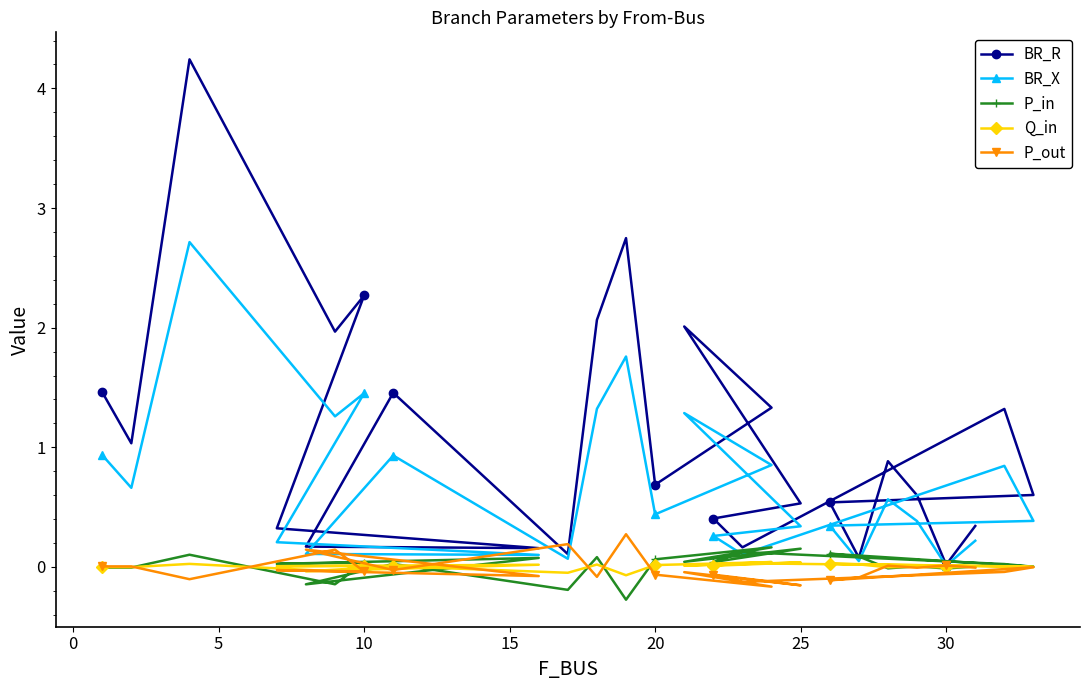

What is the difference between the maximum and minimum values in the P_out series?

0.4